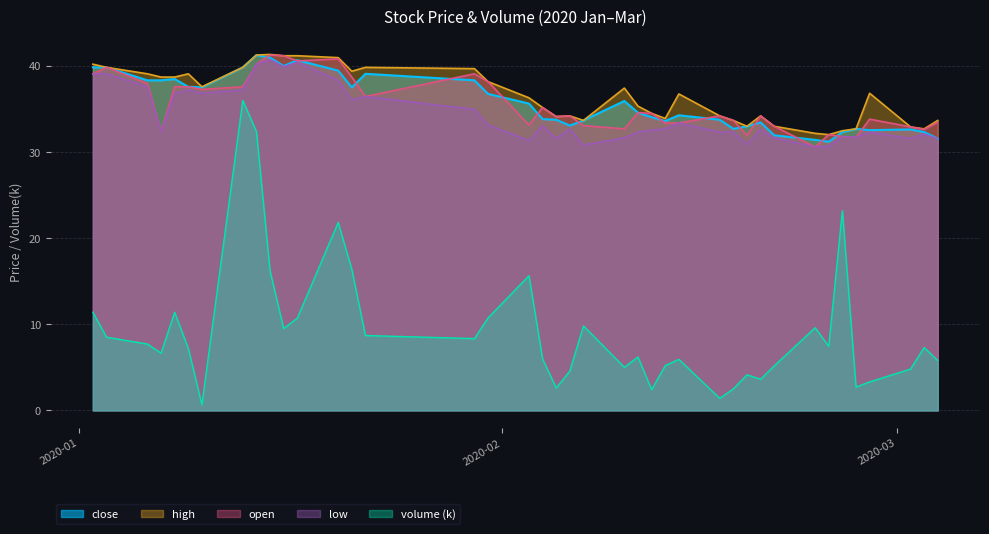

Which category has the lowest value across all series?

2020-01-10